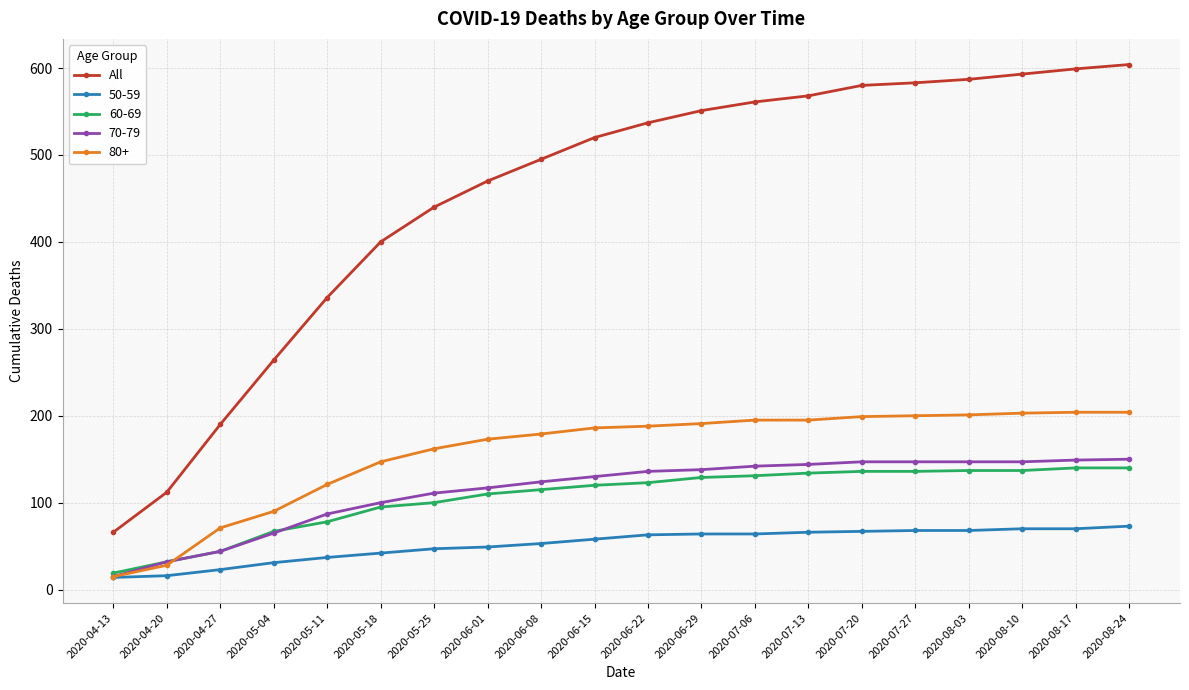

True or false: 70-79 and All cross at least once.

False